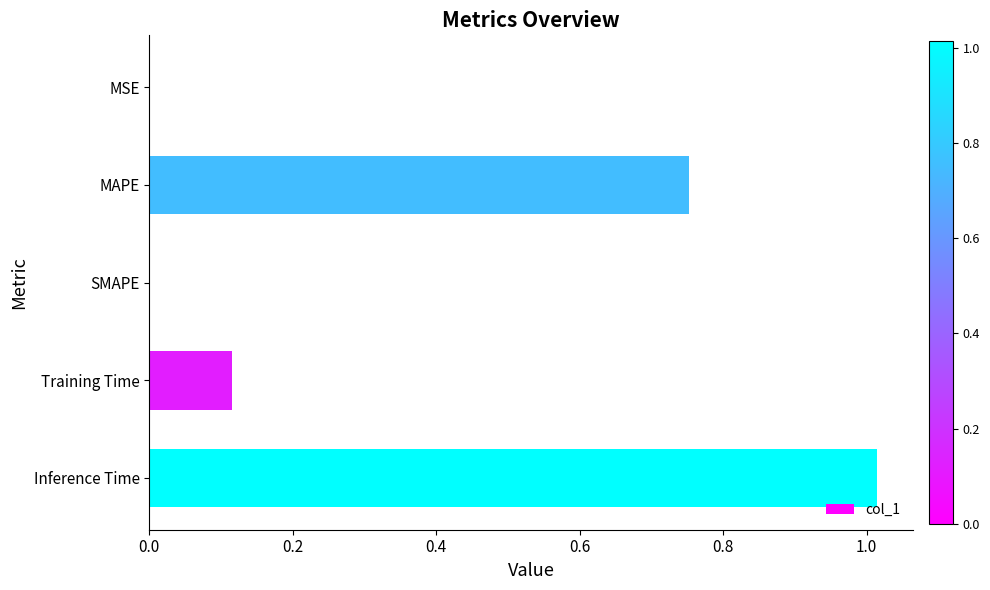

Which has a higher value, Training Time or SMAPE?

Training Time